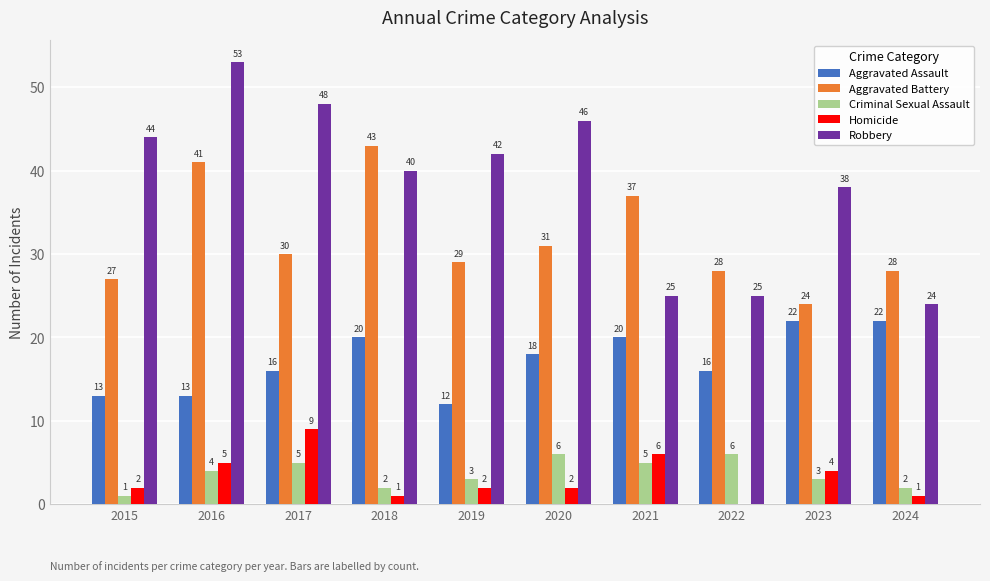

Are the bars grouped side by side (vs. stacked)?

Yes